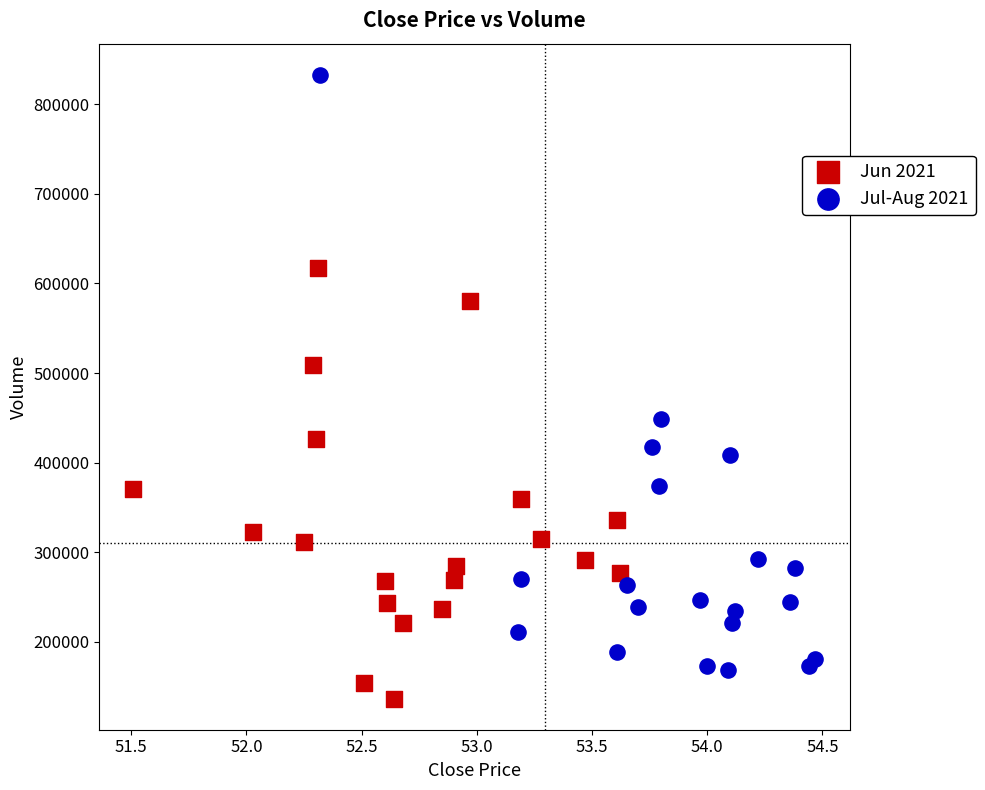

Which series reaches the maximum Y coordinate?

Jul-Aug 2021